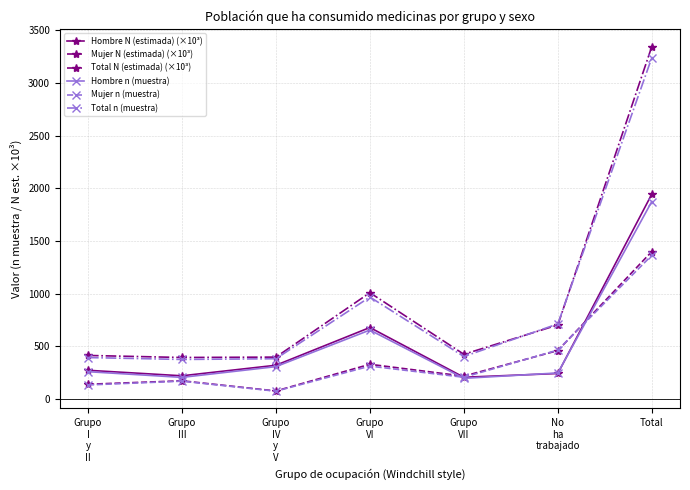

At which category does the chart reach its peak across all series?

Total